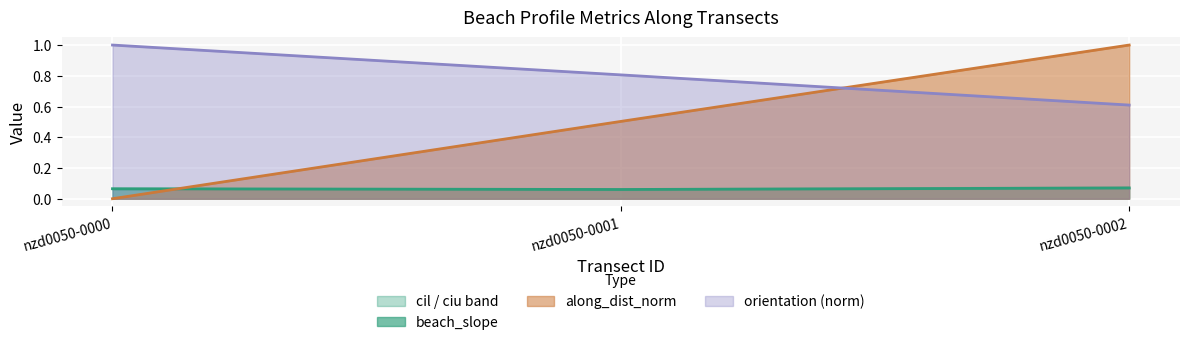

True or false: beach_slope has a value of 0.1 at nzd0050-0000.

True